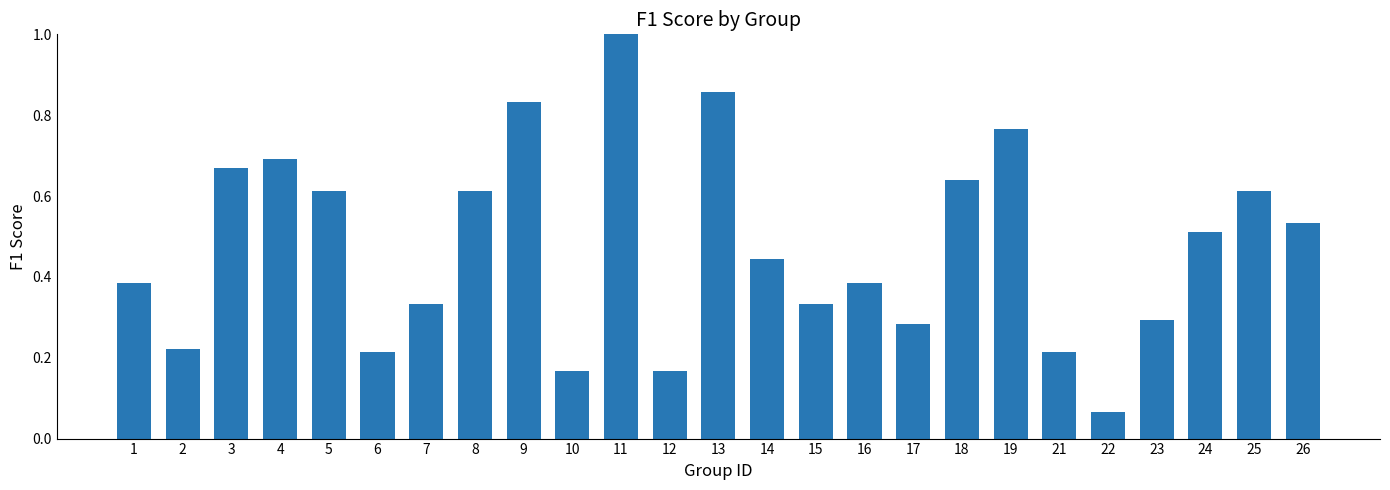

At which category does the chart reach its peak across all series?

11